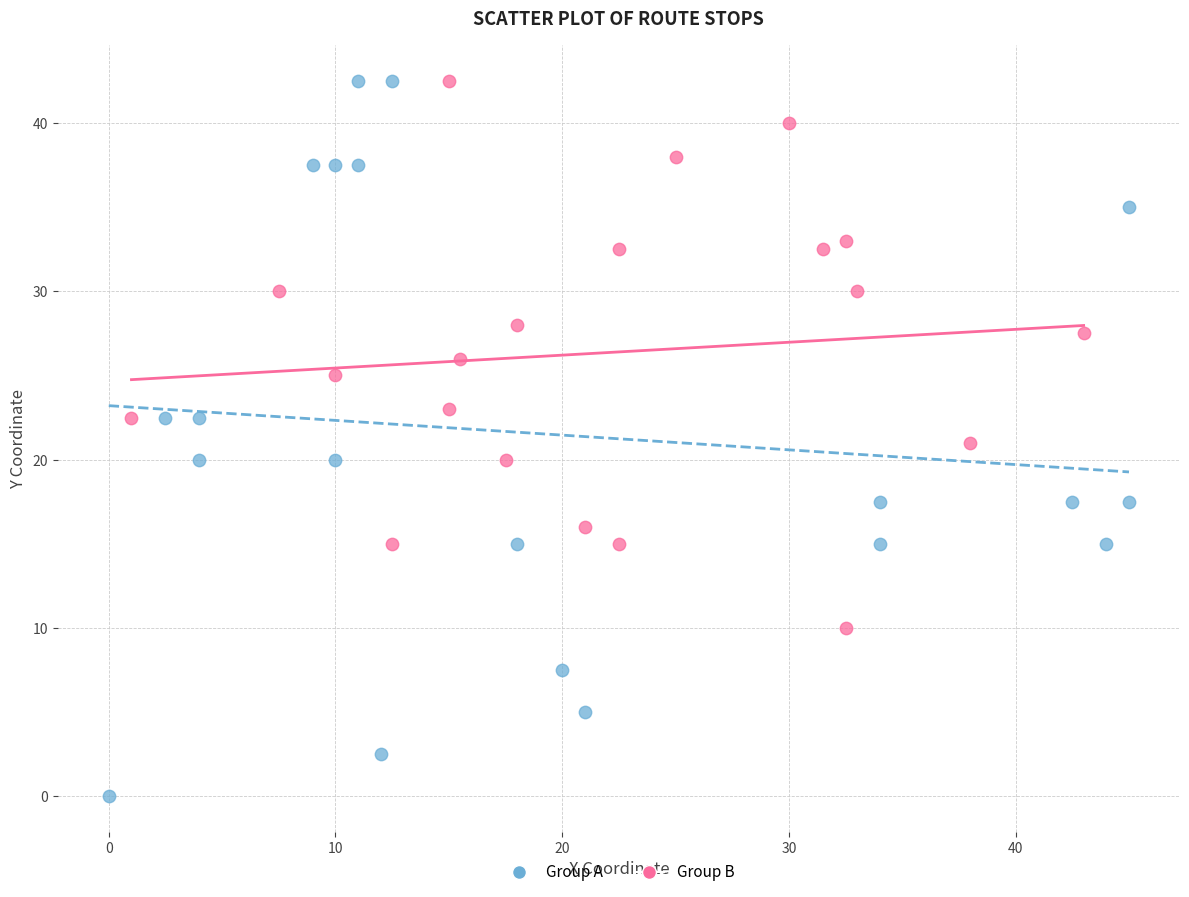

Which series has the widest spread of Y values?

Group A